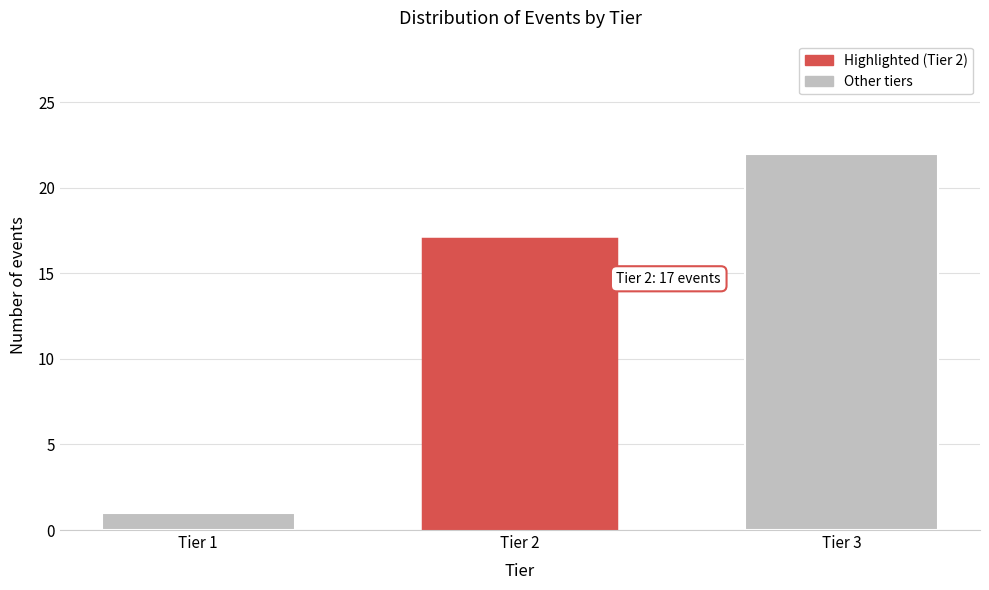

Reading left to right, transcribe all the data shown in this chart.

1	17	22